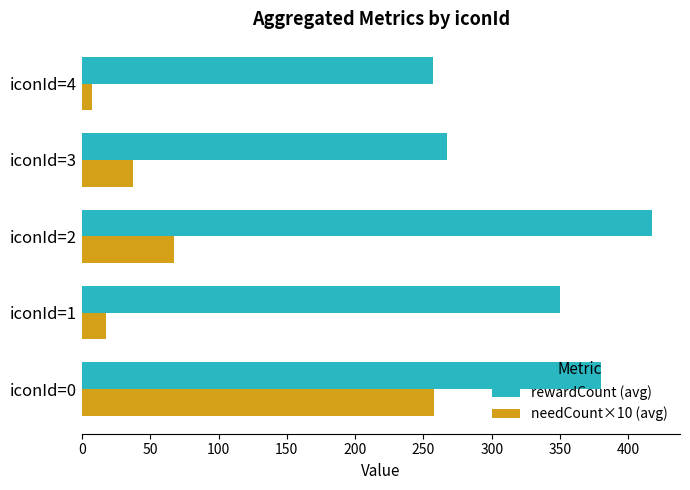

What is the average value of the needCount×10 (avg) series?

77.5